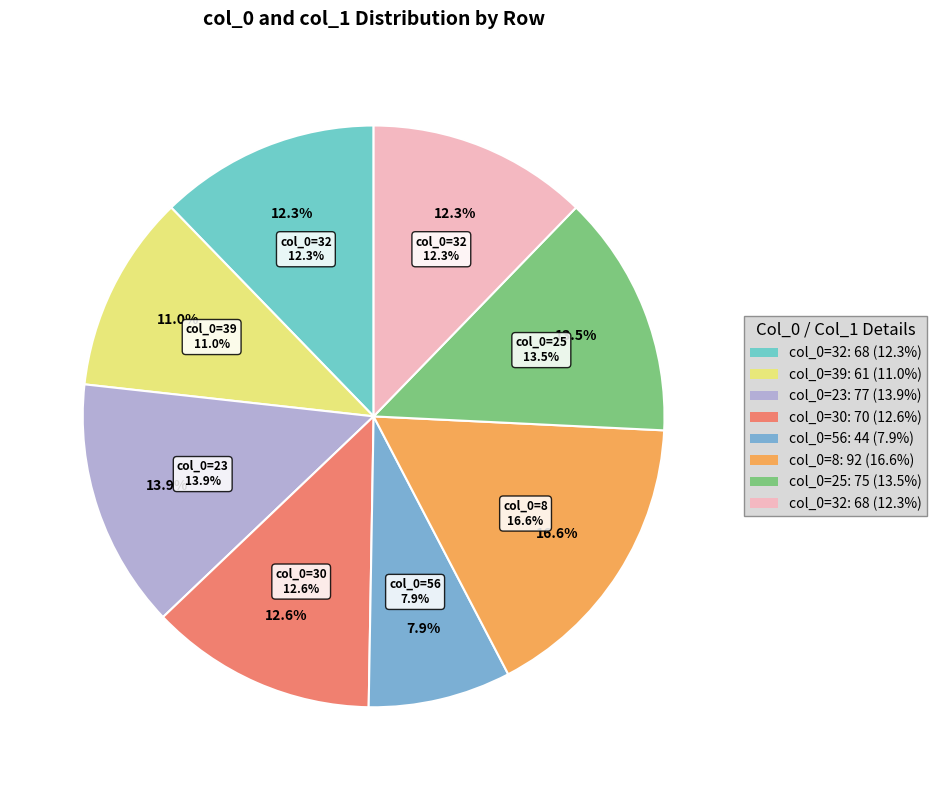

Do 30 and 23 together represent more than half of the pie?

No